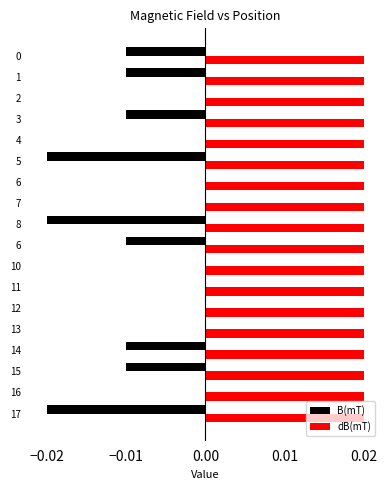

What are all the series names shown in the legend?

B(mT), dB(mT)